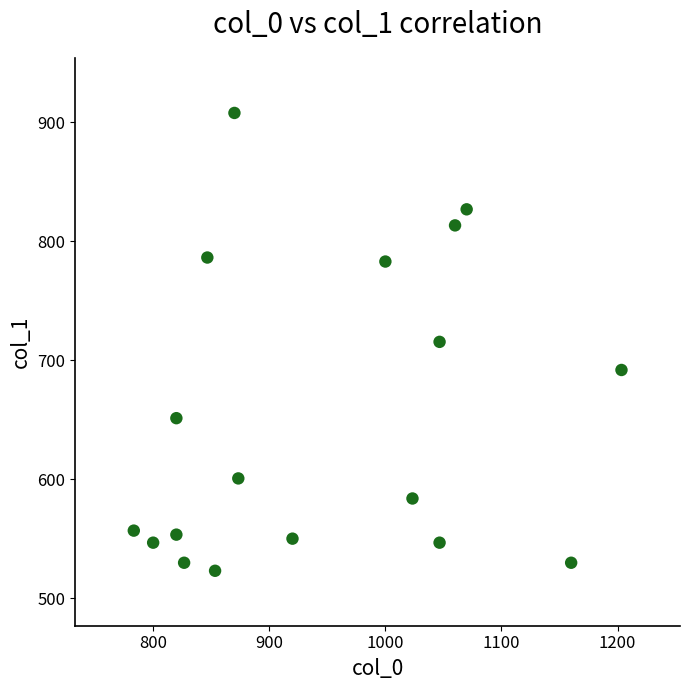

What is the range of X values (max minus min)?

420.0